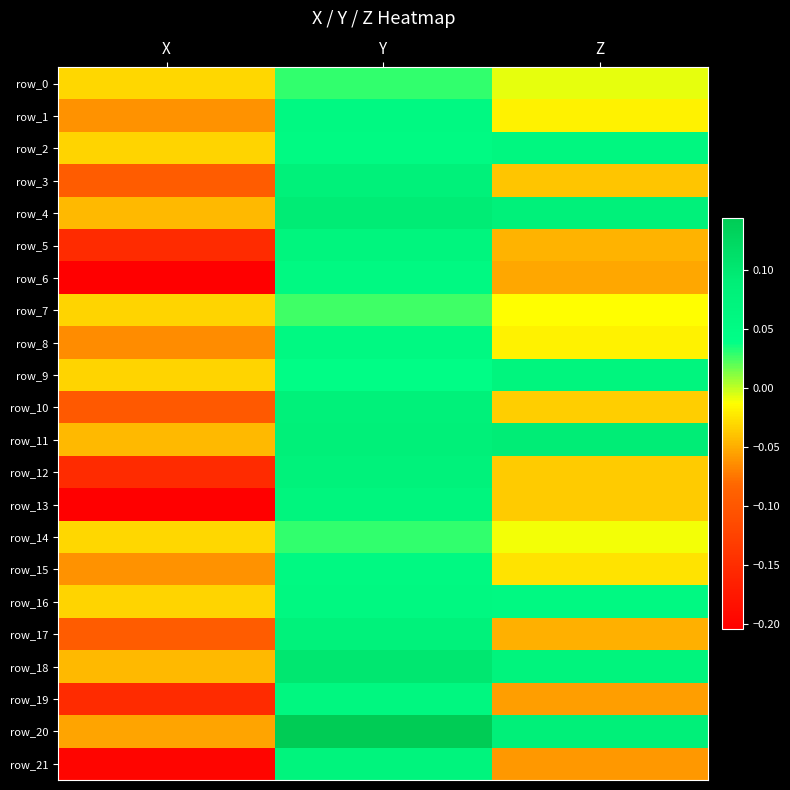

How many values in row_3 are below zero?

2